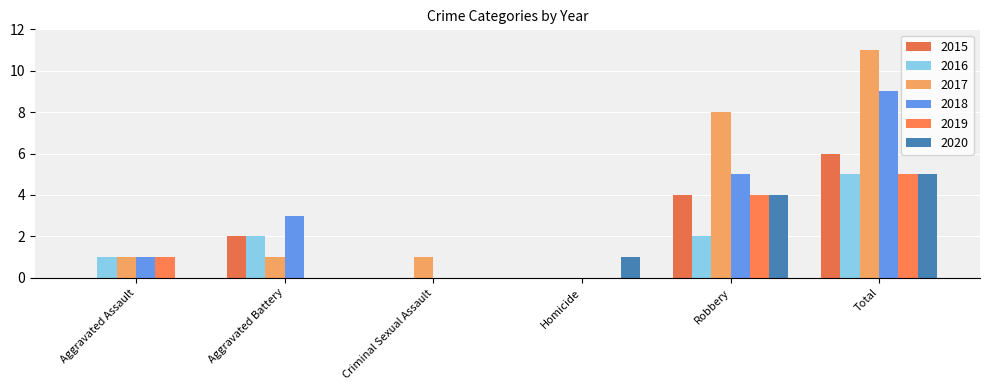

What is the value of the 2017 bar at the 3rd from the left?

1